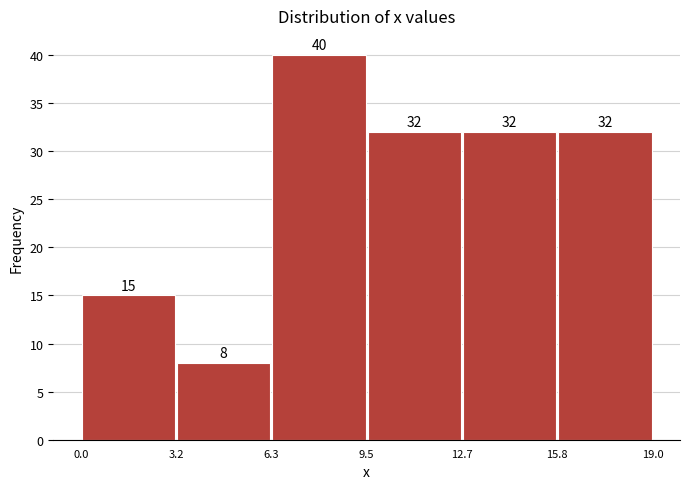

Reading left to right, transcribe this chart: for each bar, give the range it covers on the x-axis and its height.

0.0 to 3.2: 15
3.2 to 6.3: 8
6.3 to 9.5: 40
9.5 to 12.7: 32
12.7 to 15.8: 32
15.8 to 19.0: 32